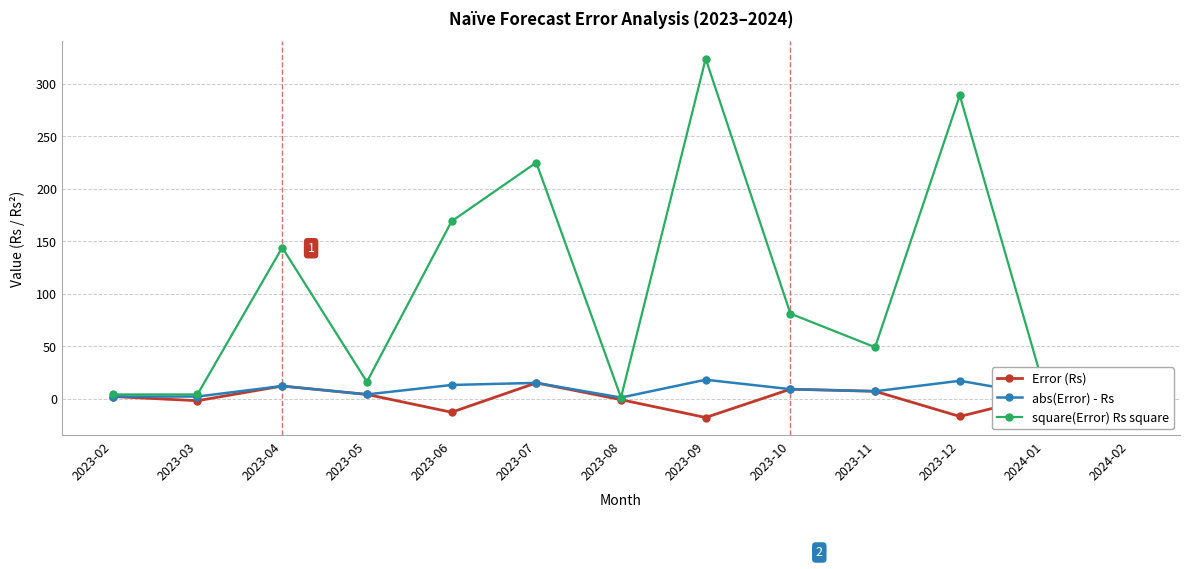

At 2023-06, list the series in order from largest to smallest.

square(Error) Rs square, abs(Error) - Rs, Error (Rs)